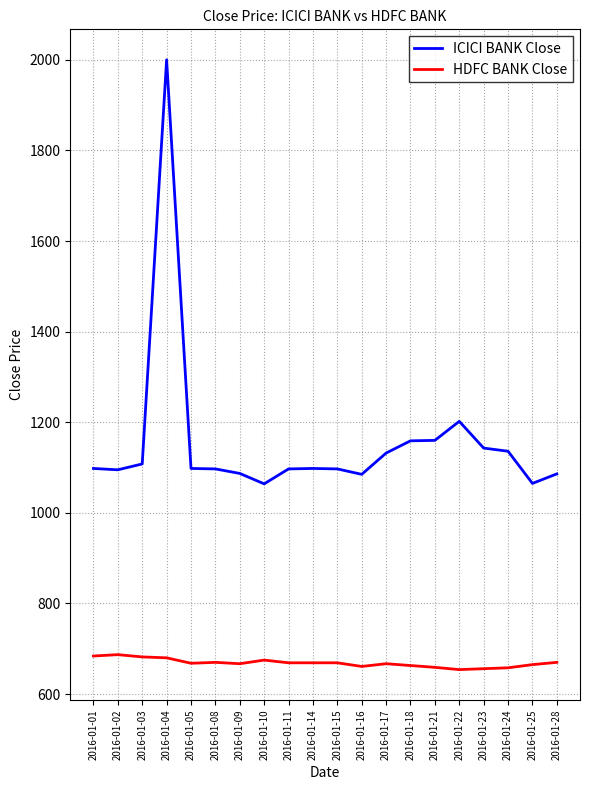

List the series in order of their overall mean, highest first.

ICICI BANK Close, HDFC BANK Close